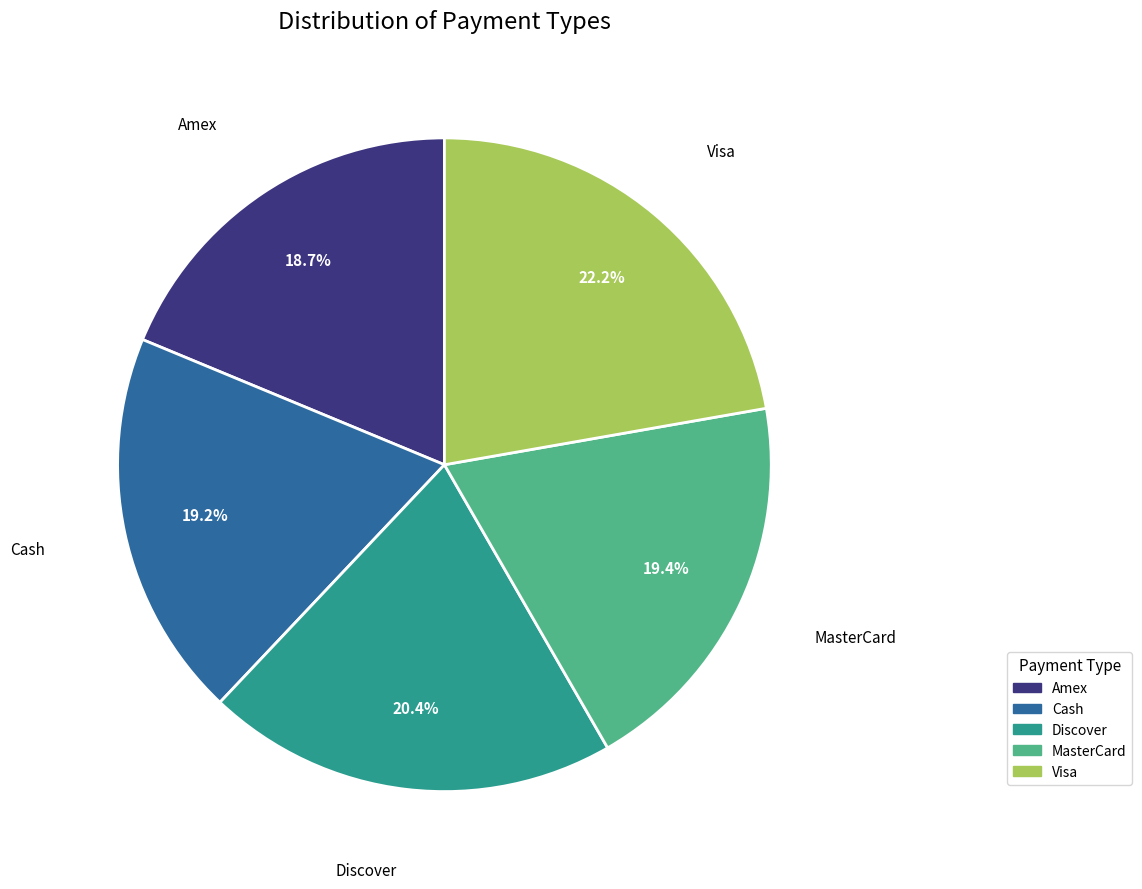

The MasterCard slice represents 19% of the pie. True or false?

True